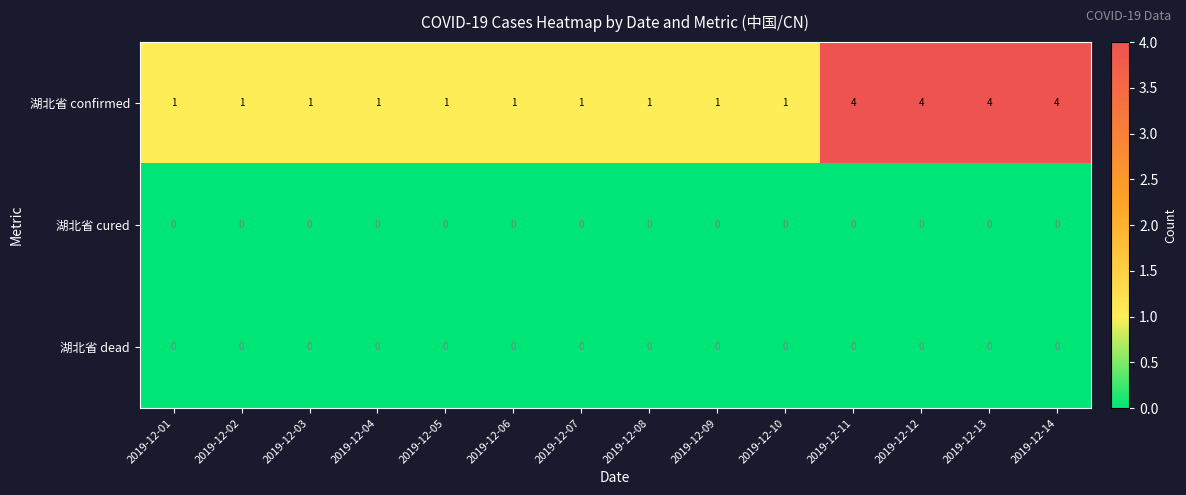

The 湖北省 confirmed series shows 1 at 2019-12-07. True or false?

True